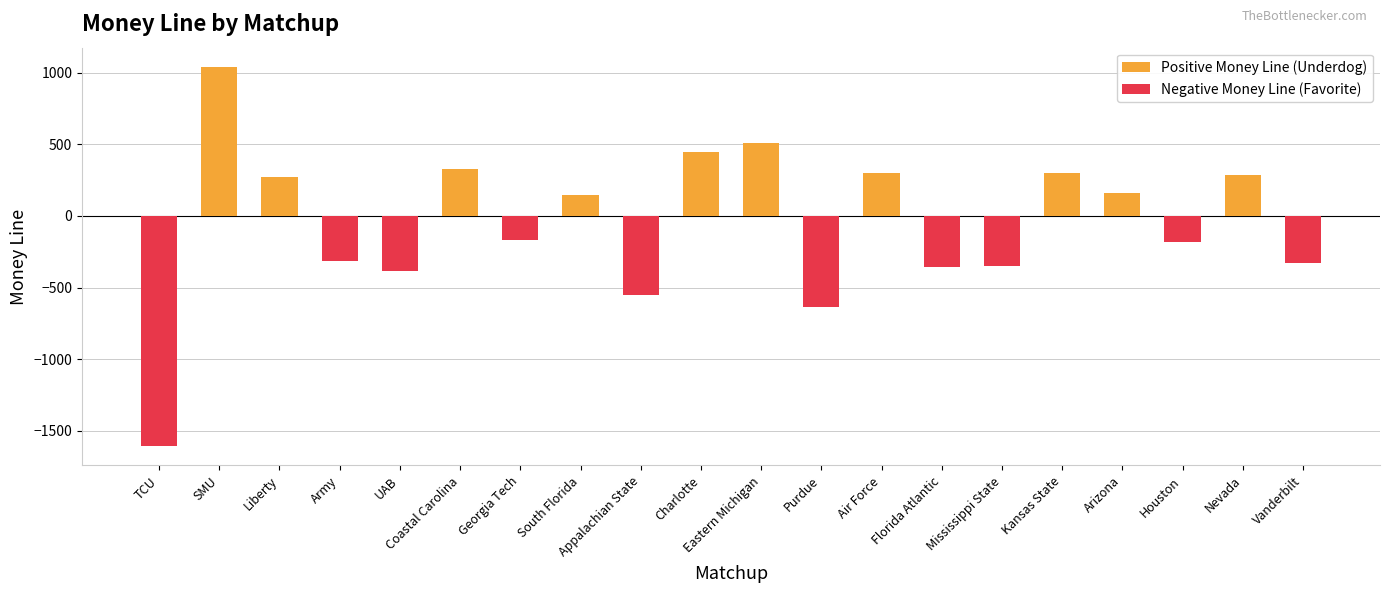

What is the value of the Positive Money Line (Underdog) bar at the 19th from the left?

283